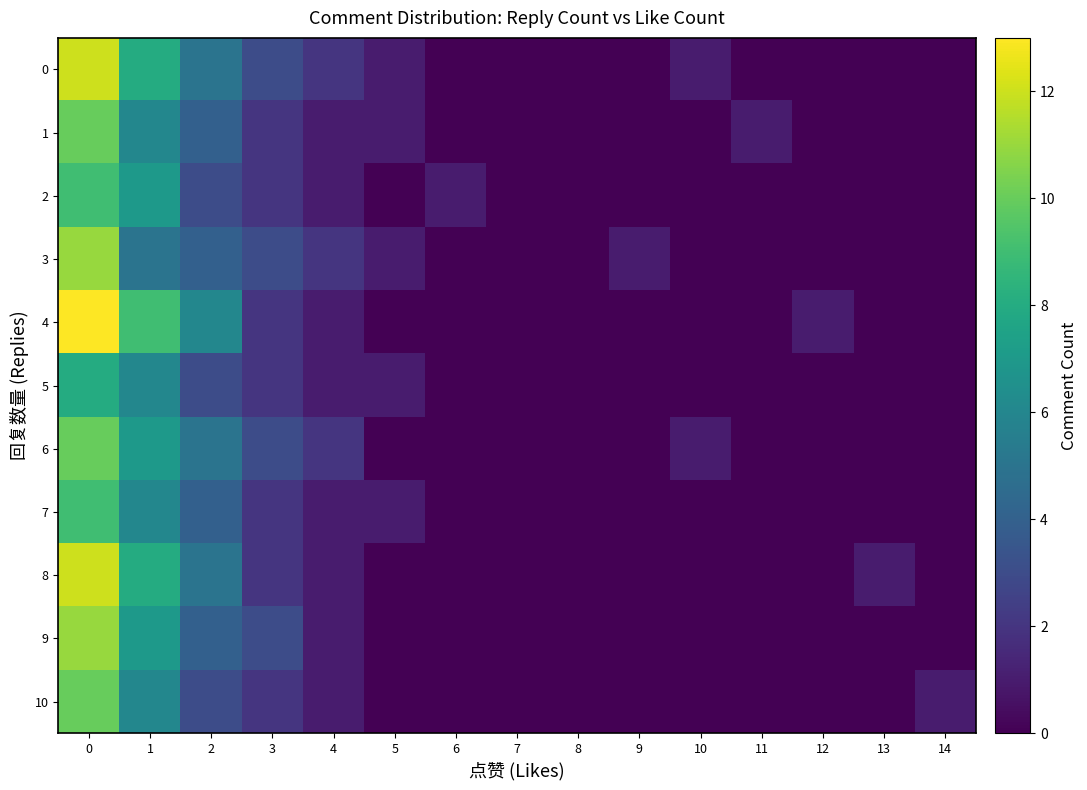

Reading right to left, extract all data points from this chart.

0: 14=0	13=0	12=0	11=0	10=1	9=0	8=0	7=0	6=0	5=1	4=2	3=3	2=5	1=8	0=12
1: 14=0	13=0	12=0	11=1	10=0	9=0	8=0	7=0	6=0	5=1	4=1	3=2	2=4	1=6	0=10
2: 14=0	13=0	12=0	11=0	10=0	9=0	8=0	7=0	6=1	5=0	4=1	3=2	2=3	1=7	0=9
3: 14=0	13=0	12=0	11=0	10=0	9=1	8=0	7=0	6=0	5=1	4=2	3=3	2=4	1=5	0=11
4: 14=0	13=0	12=1	11=0	10=0	9=0	8=0	7=0	6=0	5=0	4=1	3=2	2=6	1=9	0=13
5: 14=0	13=0	12=0	11=0	10=0	9=0	8=0	7=0	6=0	5=1	4=1	3=2	2=3	1=6	0=8
6: 14=0	13=0	12=0	11=0	10=1	9=0	8=0	7=0	6=0	5=0	4=2	3=3	2=5	1=7	0=10
7: 14=0	13=0	12=0	11=0	10=0	9=0	8=0	7=0	6=0	5=1	4=1	3=2	2=4	1=6	0=9
8: 14=0	13=1	12=0	11=0	10=0	9=0	8=0	7=0	6=0	5=0	4=1	3=2	2=5	1=8	0=12
9: 14=0	13=0	12=0	11=0	10=0	9=0	8=0	7=0	6=0	5=0	4=1	3=3	2=4	1=7	0=11
10: 14=1	13=0	12=0	11=0	10=0	9=0	8=0	7=0	6=0	5=0	4=1	3=2	2=3	1=6	0=10